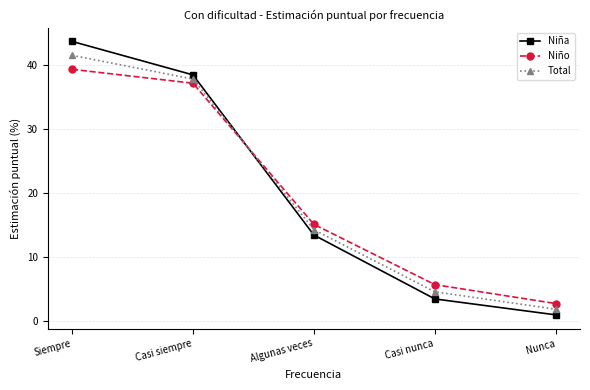

What position from the left is Casi nunca?

4